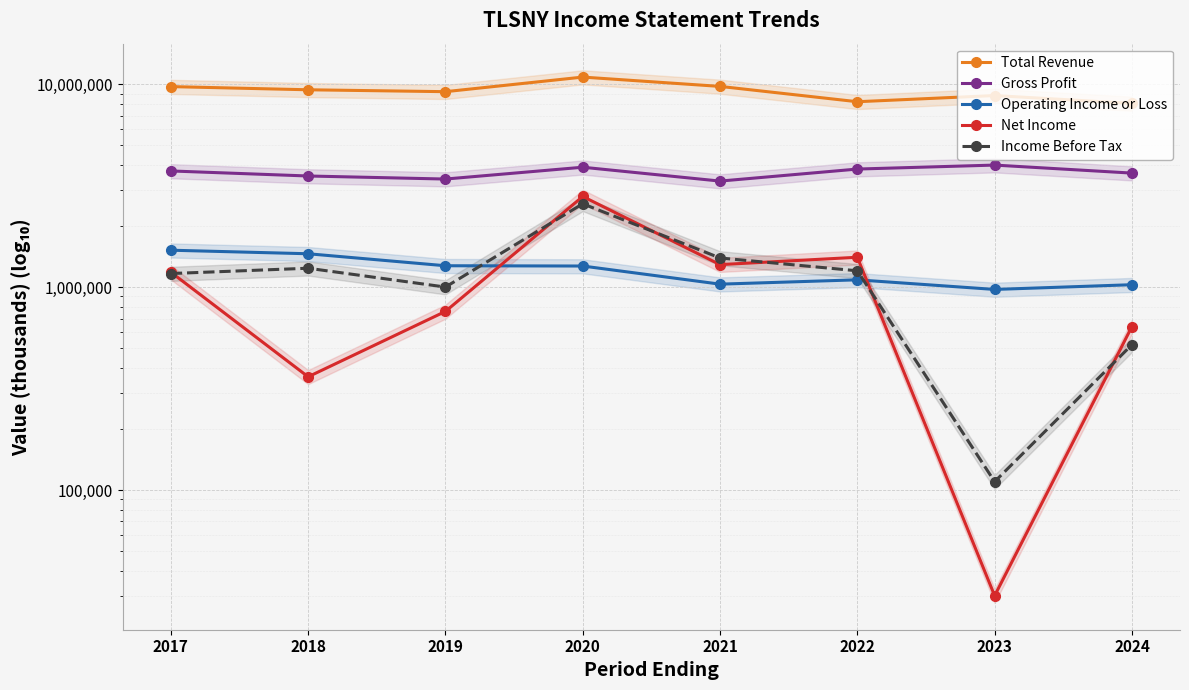

True or false: Gross Profit and Operating Income or Loss intersect in this chart.

False